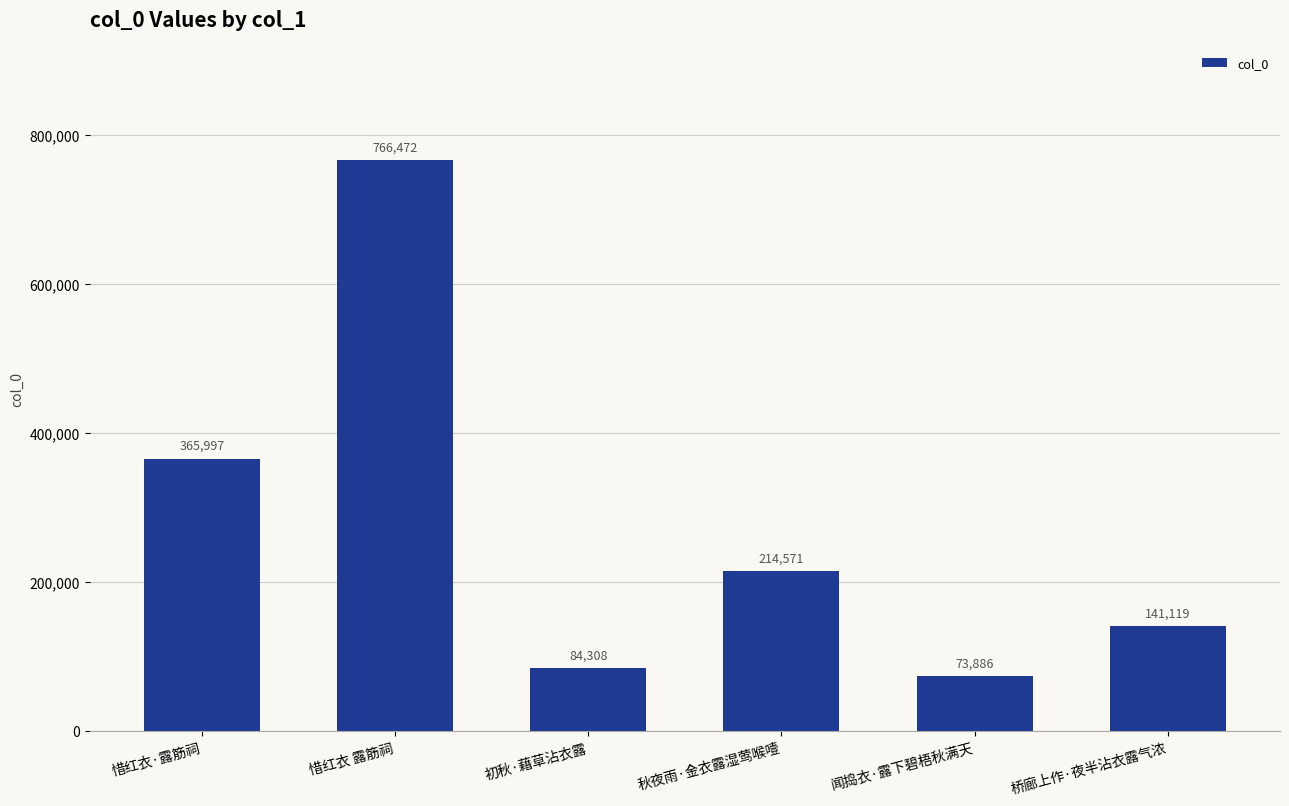

Between 桥廊上作·夜半沾衣露气浓 and 惜红衣 露筋祠, which is larger?

惜红衣 露筋祠